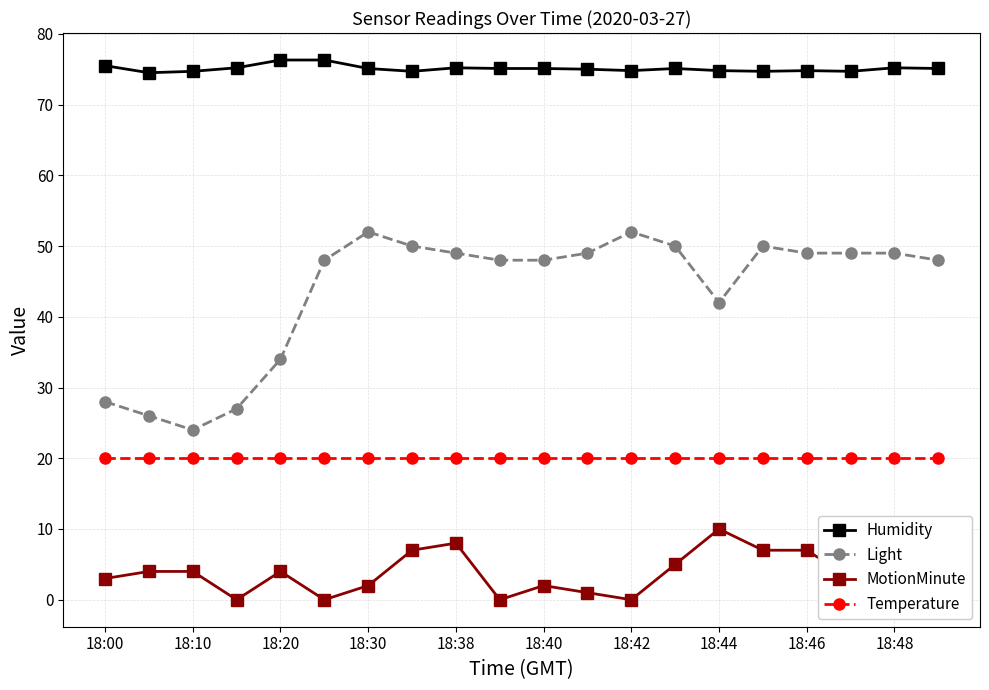

The Temperature series shows 35.5 at 15. True or false?

False